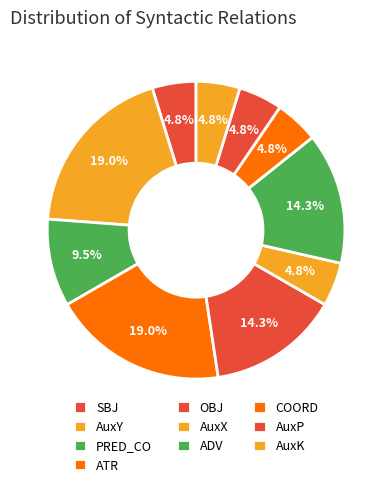

How many slices are in this pie chart?

10